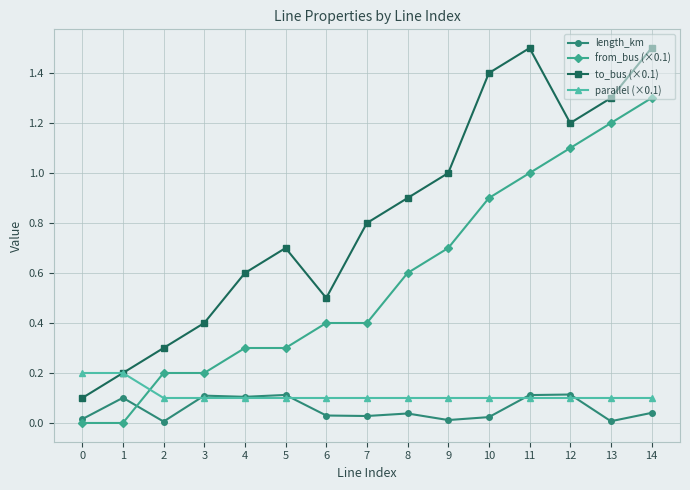

What is the value of the length_km point at the 5th from the left?

0.1